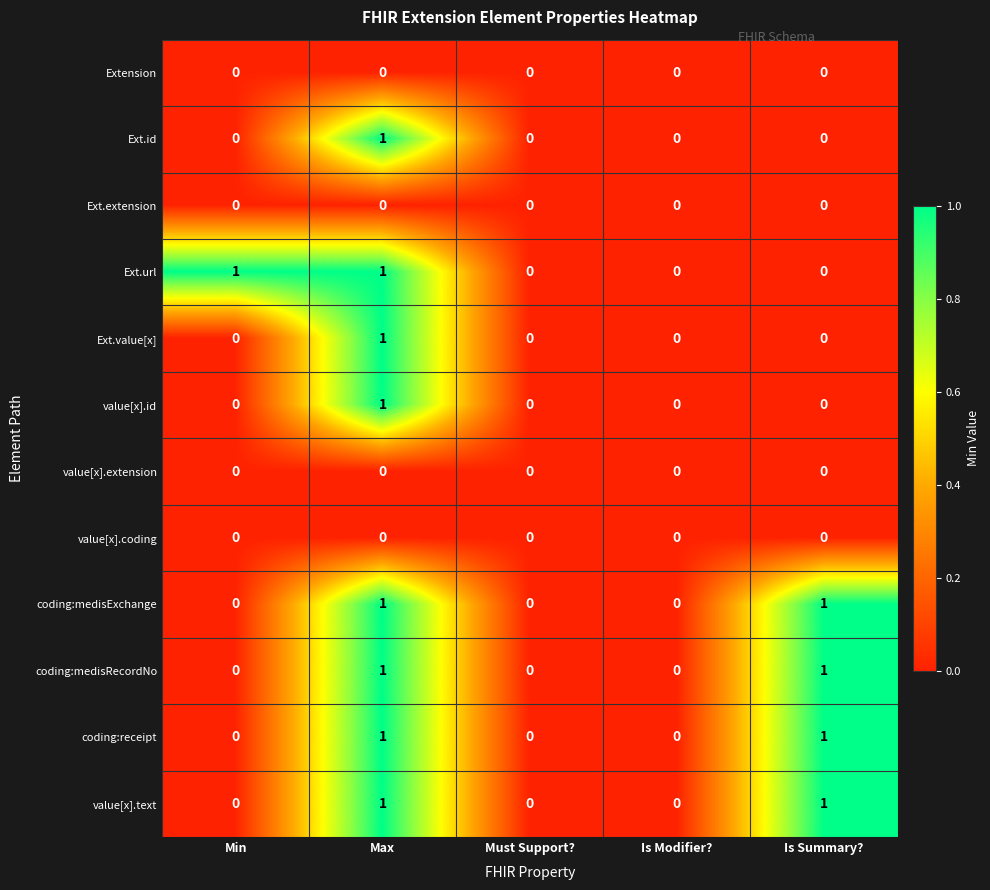

What is the total value across all series at Is Summary??

4